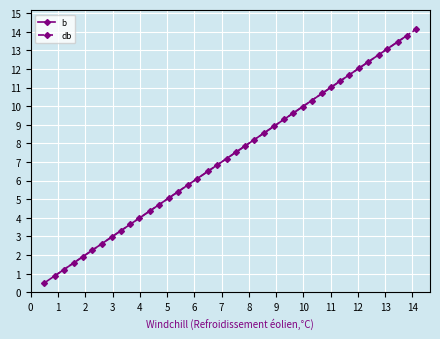

Is this an area chart (filled region under the line)?

No